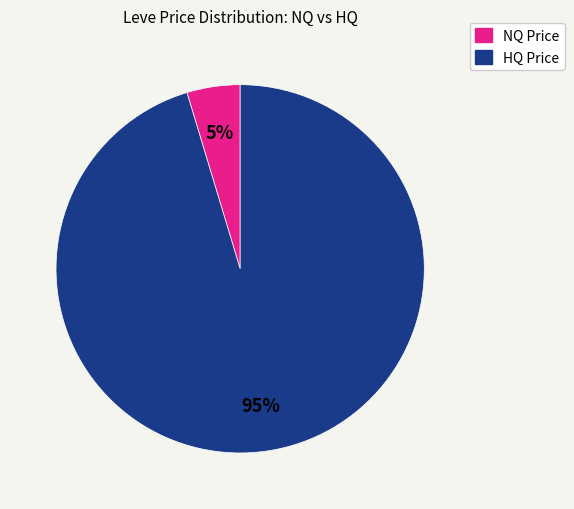

Do NQ Price and HQ Price together represent more than half of the pie?

Yes